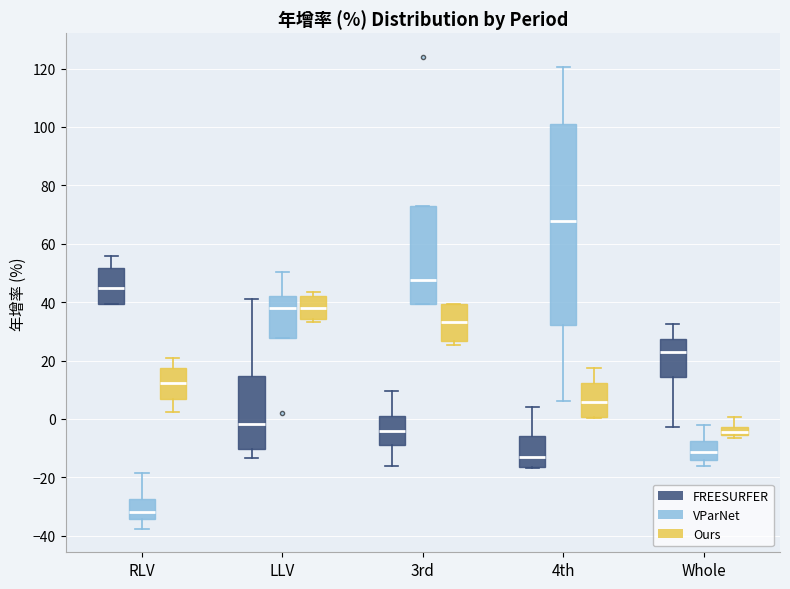

Where does the upper whisker of the box for LLV (VParNet) end on the y-axis? The values are not printed on the chart, so give them approximately, as read against the axis.

50